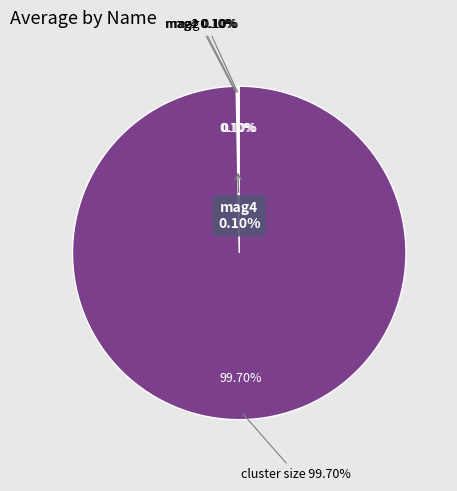

Is the sum of cluster size and mag greater than half?

Yes